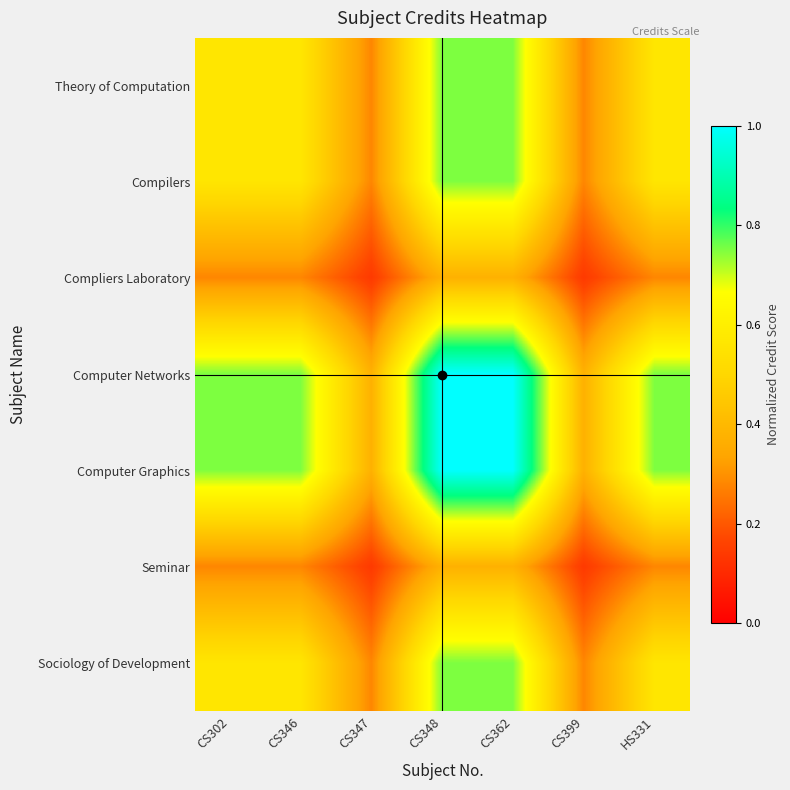

Count the number of data series in this chart.

7